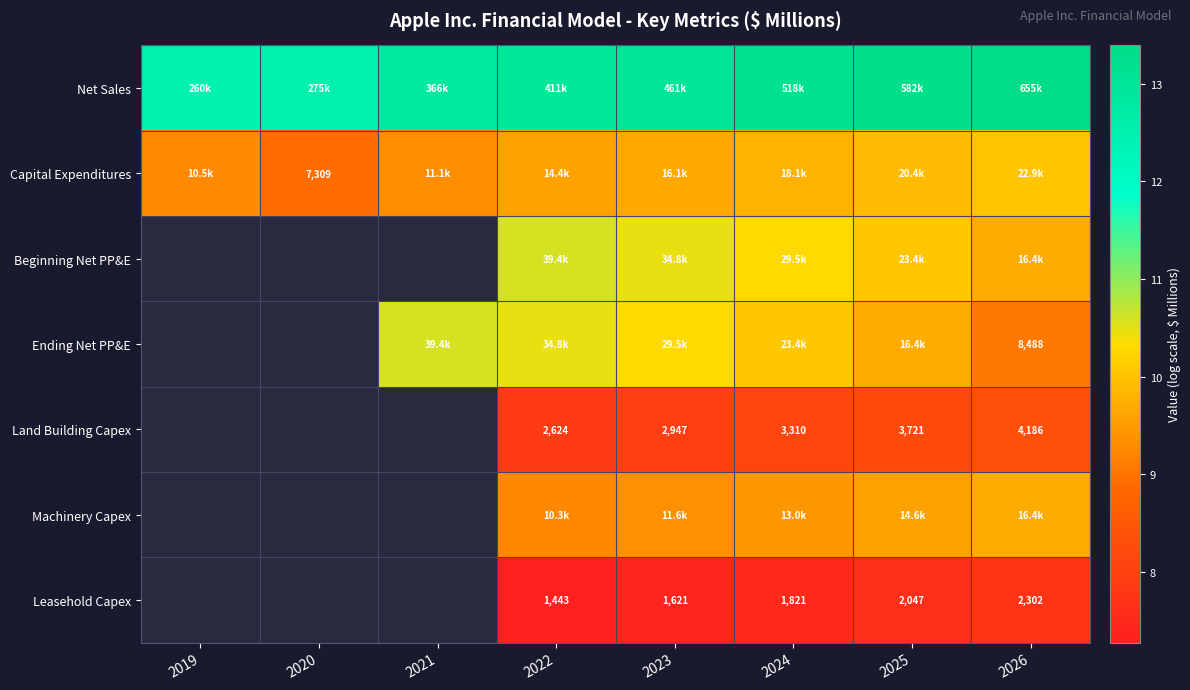

At how many categories does at least one series exceed 7?

8